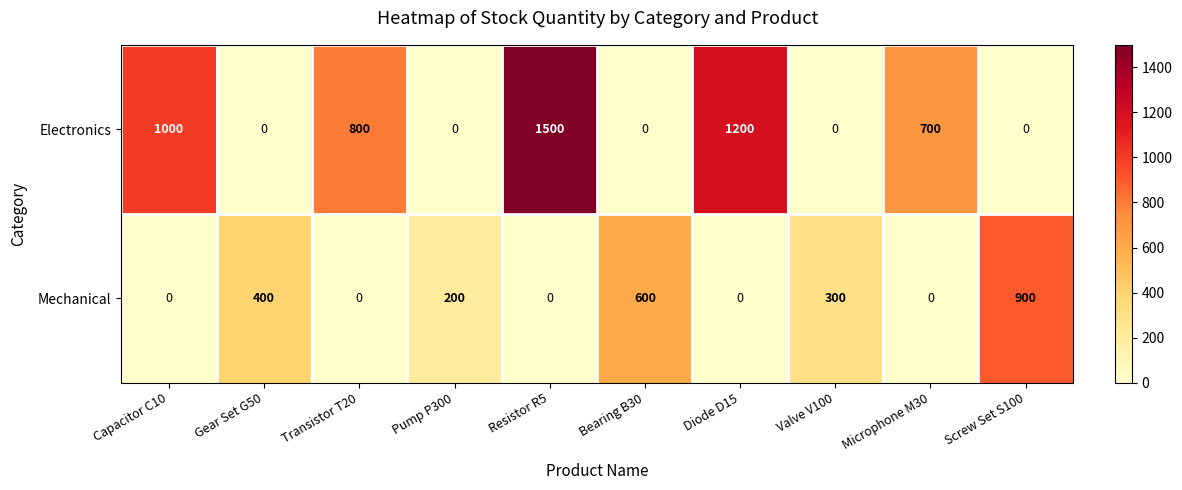

How many series are shown in this chart?

2